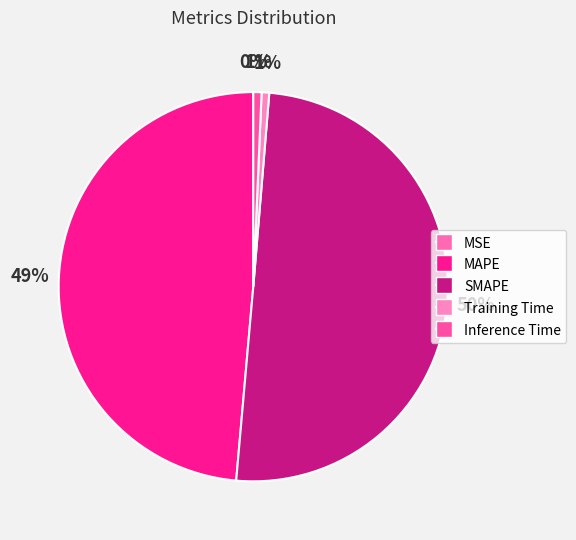

Which slice represents more than half of the pie?

SMAPE